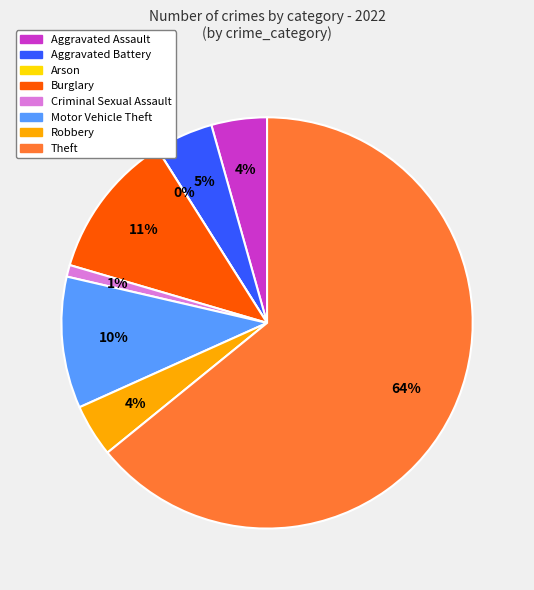

Rank the categories by value from lowest to highest.

Arson, Criminal Sexual Assault, Robbery, Aggravated Assault, Aggravated Battery, Motor Vehicle Theft, Burglary, Theft